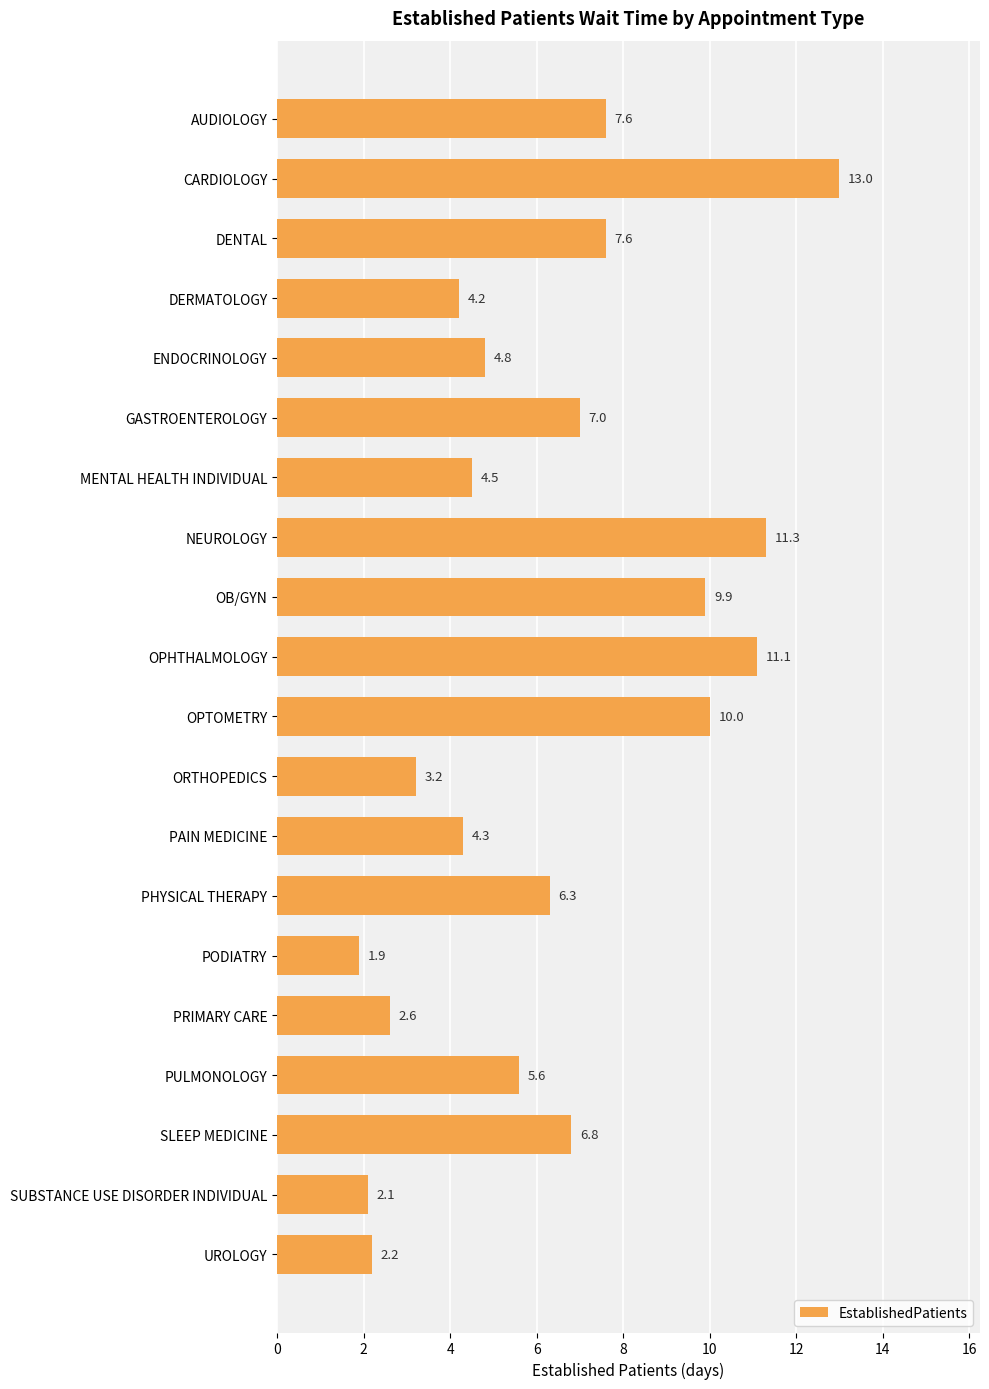

Reading top to bottom, extract all data points from this chart.

AUDIOLOGY=7.6	CARDIOLOGY=13.0	DENTAL=7.6	DERMATOLOGY=4.2	ENDOCRINOLOGY=4.8	GASTROENTEROLOGY=7.0	MENTAL HEALTH INDIVIDUAL=4.5	NEUROLOGY=11.3	OB/GYN=9.9	OPHTHALMOLOGY=11.1	OPTOMETRY=10.0	ORTHOPEDICS=3.2	PAIN MEDICINE=4.3	PHYSICAL THERAPY=6.3	PODIATRY=1.9	PRIMARY CARE=2.6	PULMONOLOGY=5.6	SLEEP MEDICINE=6.8	SUBSTANCE USE DISORDER INDIVIDUAL=2.1	UROLOGY=2.2